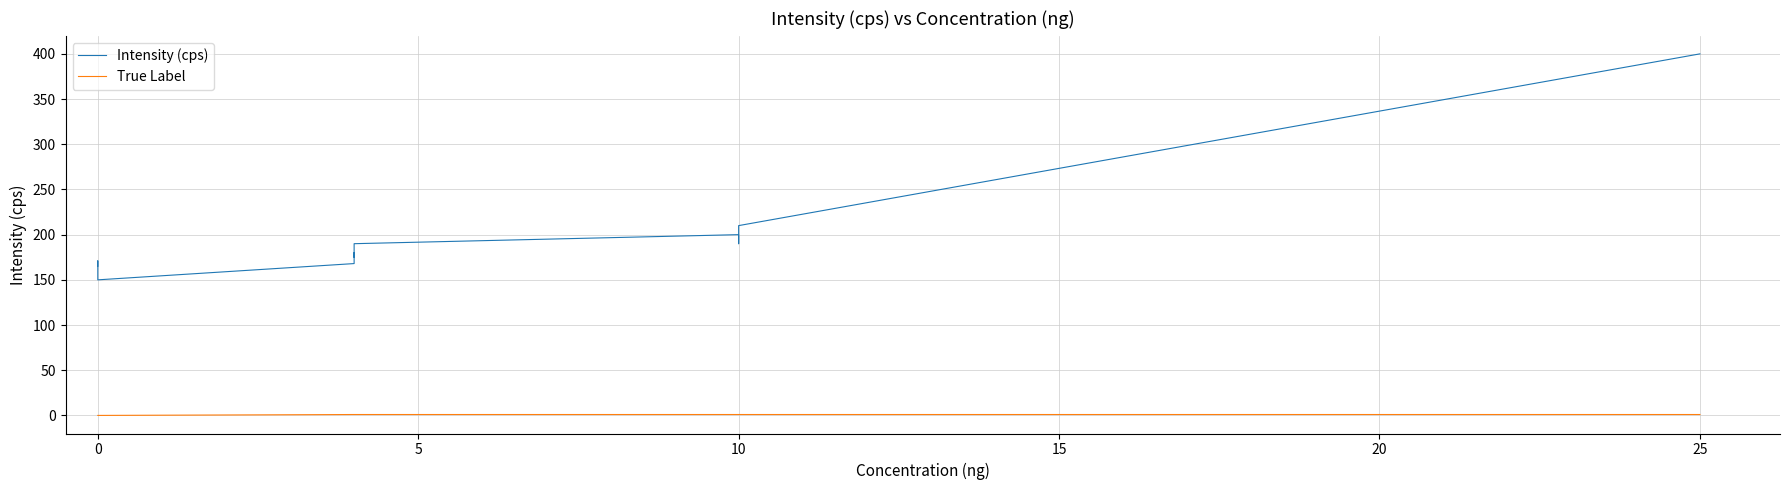

What is the average value of the True Label series?

1